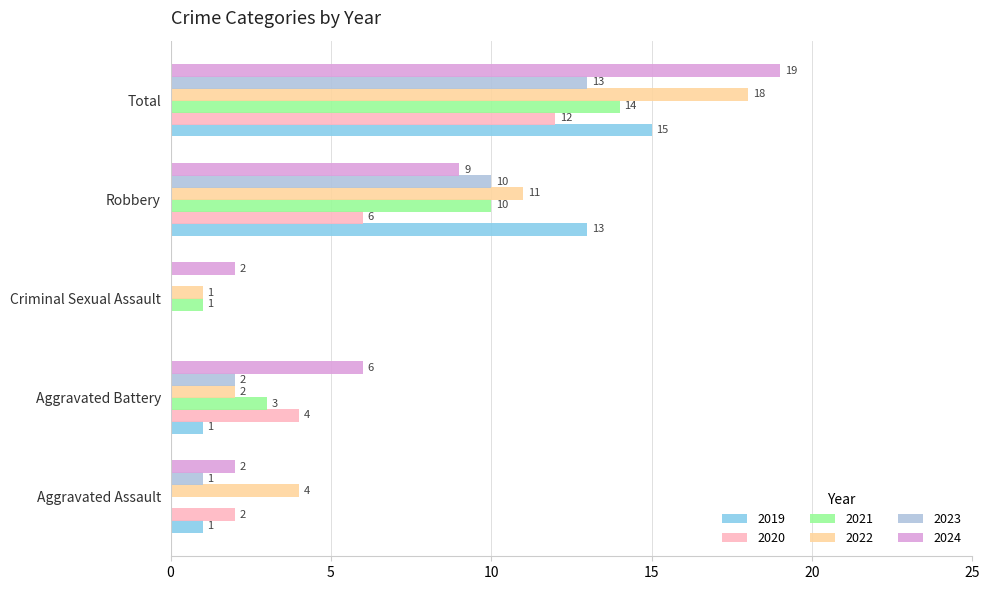

At which category does the chart reach its peak across all series?

Total